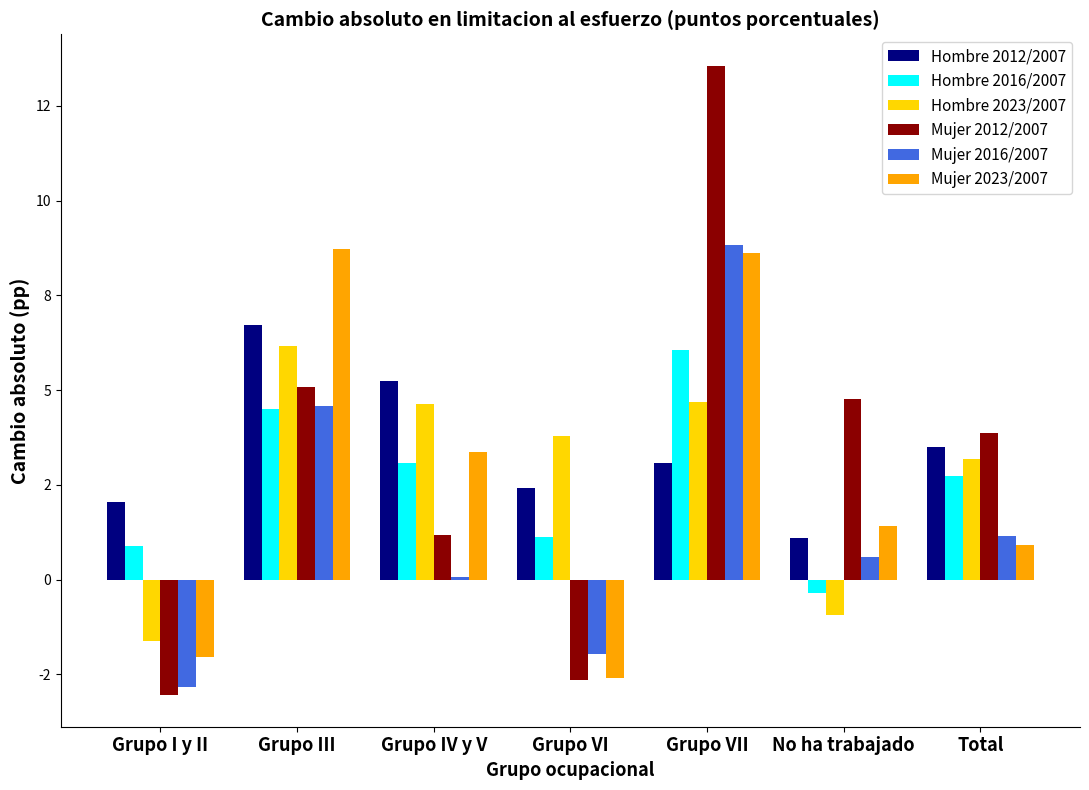

Reading right to left, what are all the values shown in this chart?

Hombre 2012/2007: Total=3.5	No ha trabajado=1.1	Grupo VII=3.1	Grupo VI=2.4	Grupo IV y V=5.2	Grupo III=6.7	Grupo I y II=2.0
Hombre 2016/2007: Total=2.7	No ha trabajado=-0.3	Grupo VII=6.1	Grupo VI=1.1	Grupo IV y V=3.1	Grupo III=4.5	Grupo I y II=0.9
Hombre 2023/2007: Total=3.2	No ha trabajado=-0.9	Grupo VII=4.7	Grupo VI=3.8	Grupo IV y V=4.6	Grupo III=6.2	Grupo I y II=-1.6
Mujer 2012/2007: Total=3.9	No ha trabajado=4.8	Grupo VII=13.6	Grupo VI=-2.6	Grupo IV y V=1.2	Grupo III=5.1	Grupo I y II=-3.1
Mujer 2016/2007: Total=1.2	No ha trabajado=0.6	Grupo VII=8.8	Grupo VI=-2.0	Grupo IV y V=0.1	Grupo III=4.6	Grupo I y II=-2.8
Mujer 2023/2007: Total=0.9	No ha trabajado=1.4	Grupo VII=8.6	Grupo VI=-2.6	Grupo IV y V=3.4	Grupo III=8.7	Grupo I y II=-2.0